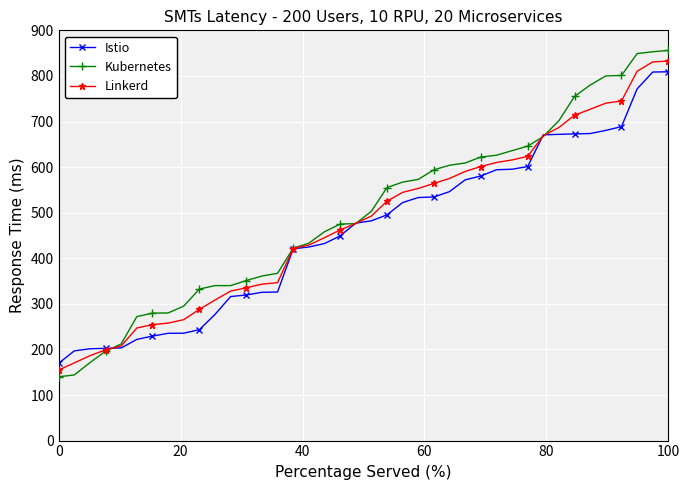

Which series ends up on top after the final intersection of Kubernetes and Istio?

Kubernetes